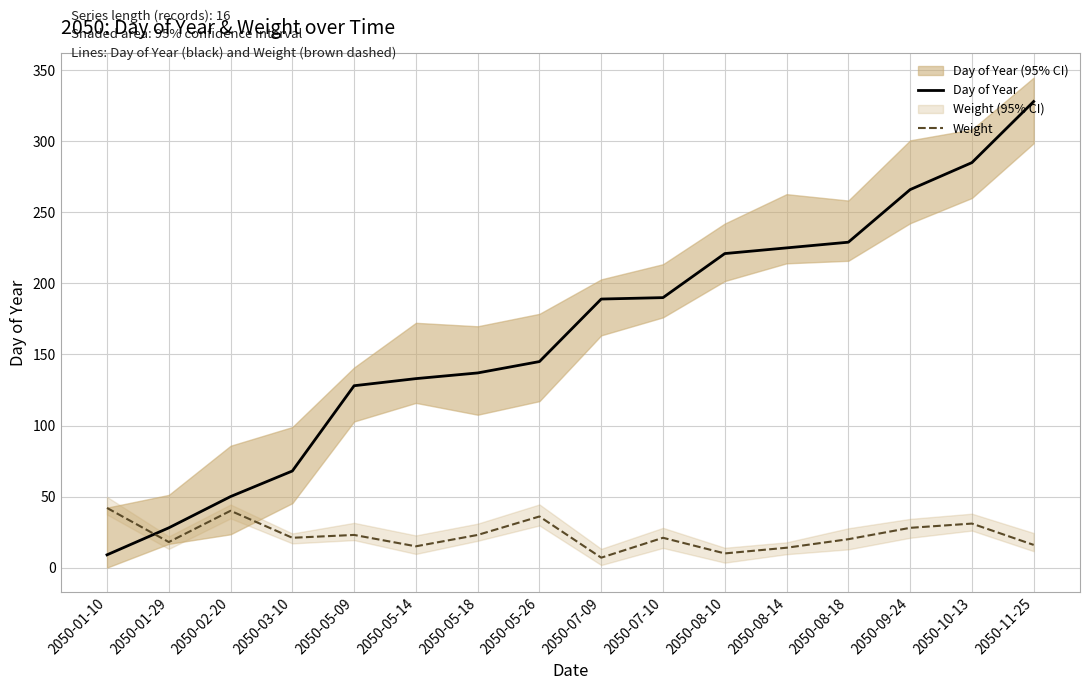

What is the difference between the second highest and second lowest values in the Day of Year series?

257